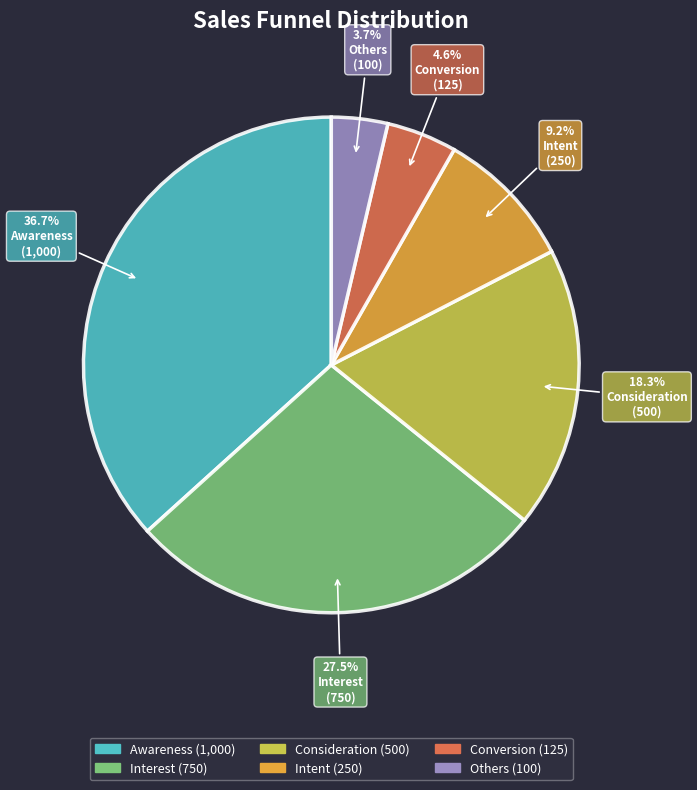

To the nearest percent, what portion does Consideration represent?

18%